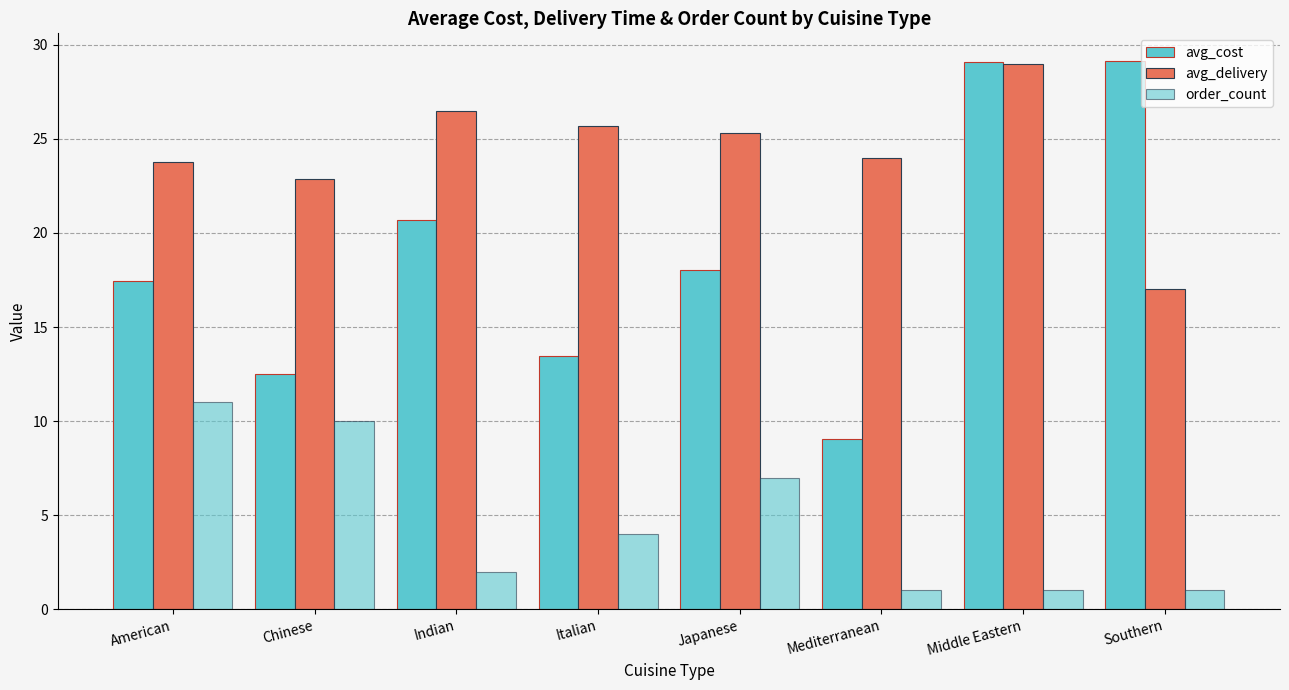

What is the difference between the highest and lowest values at Mediterranean?

23.0